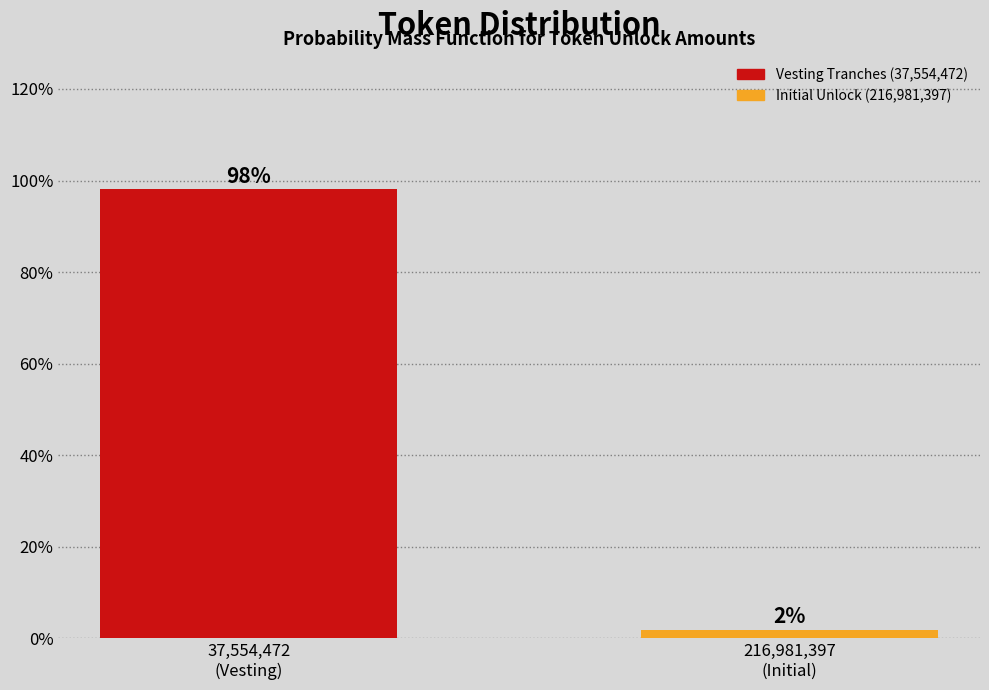

What is the value of the 1st bar from the left?

98.1